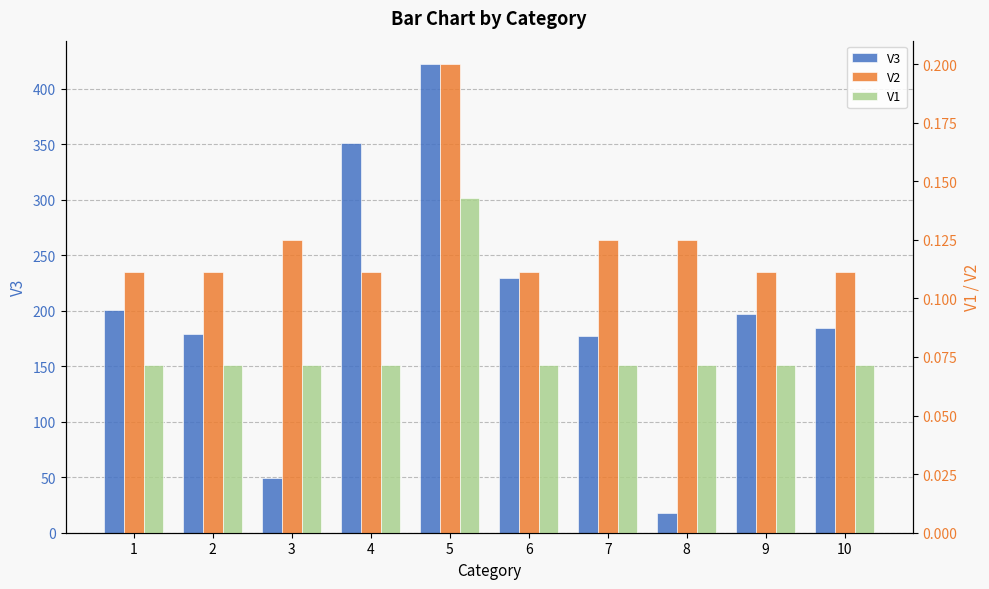

What is the total value across all series at 3?

49.2